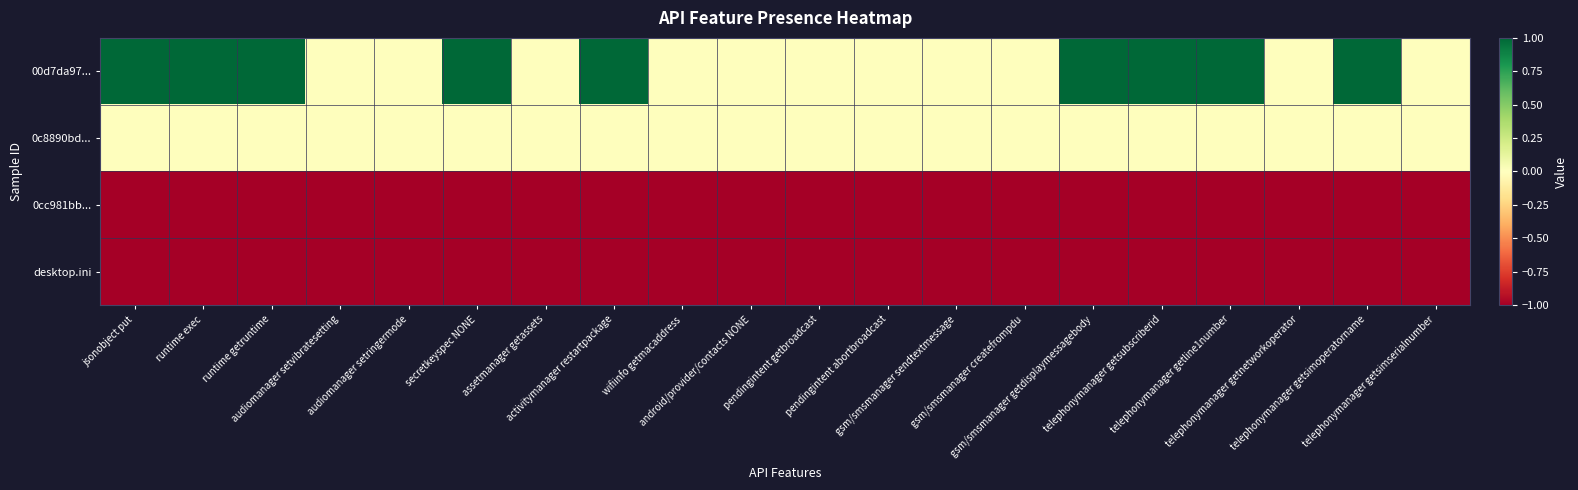

Which series has the largest total across all categories?

00d7da97...